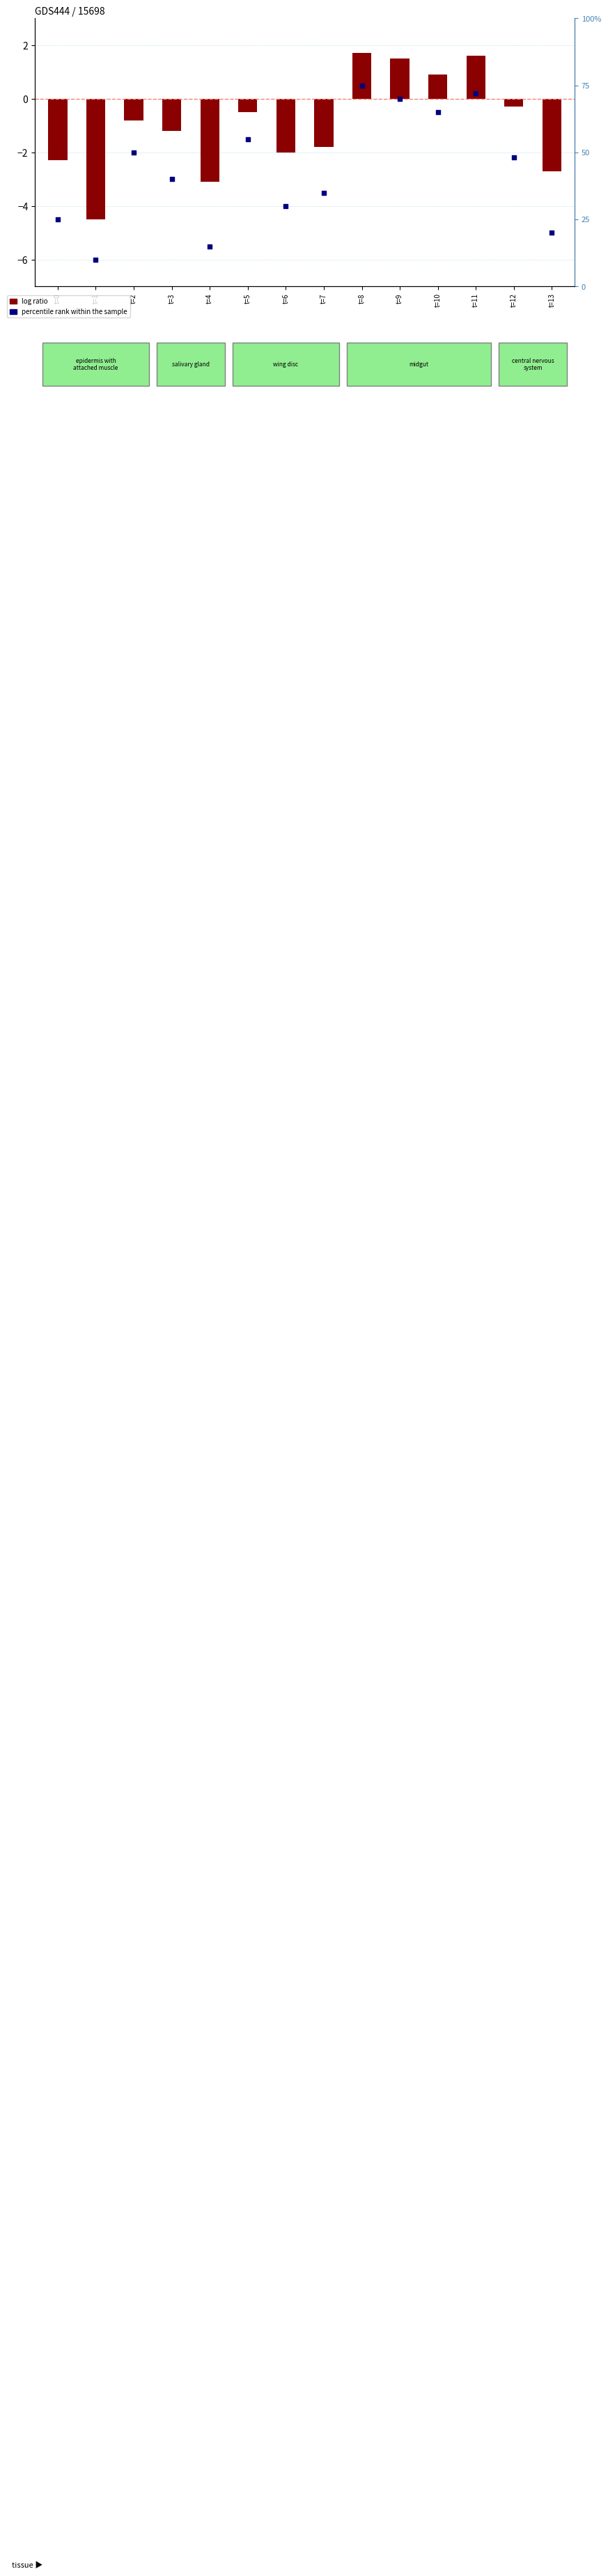

Which series has the largest total across all categories?

percentile rank within the sample